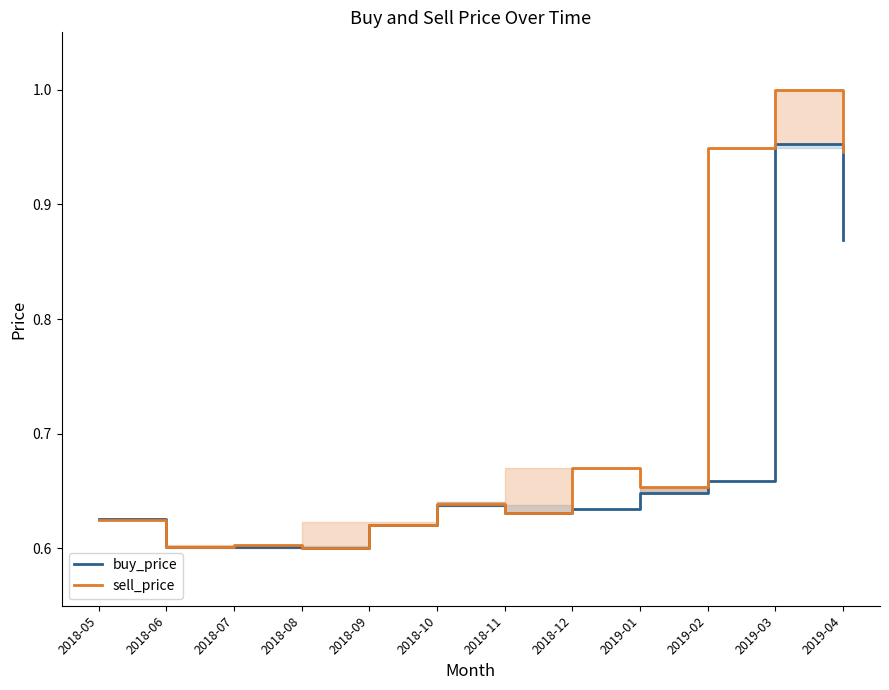

Which series has the largest range (max minus min)?

sell_price